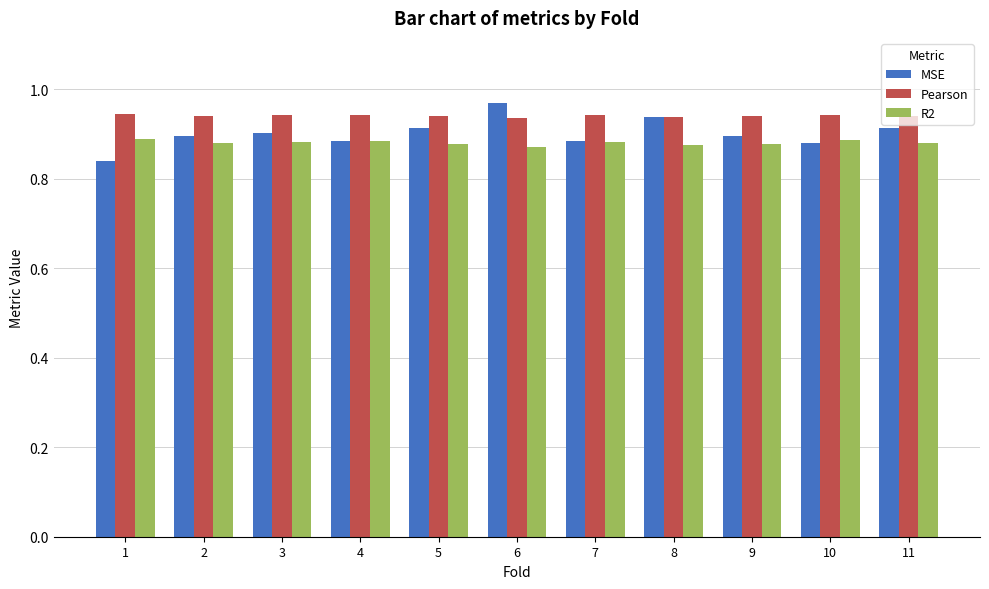

The R2 series shows 0.9 at 7. True or false?

True